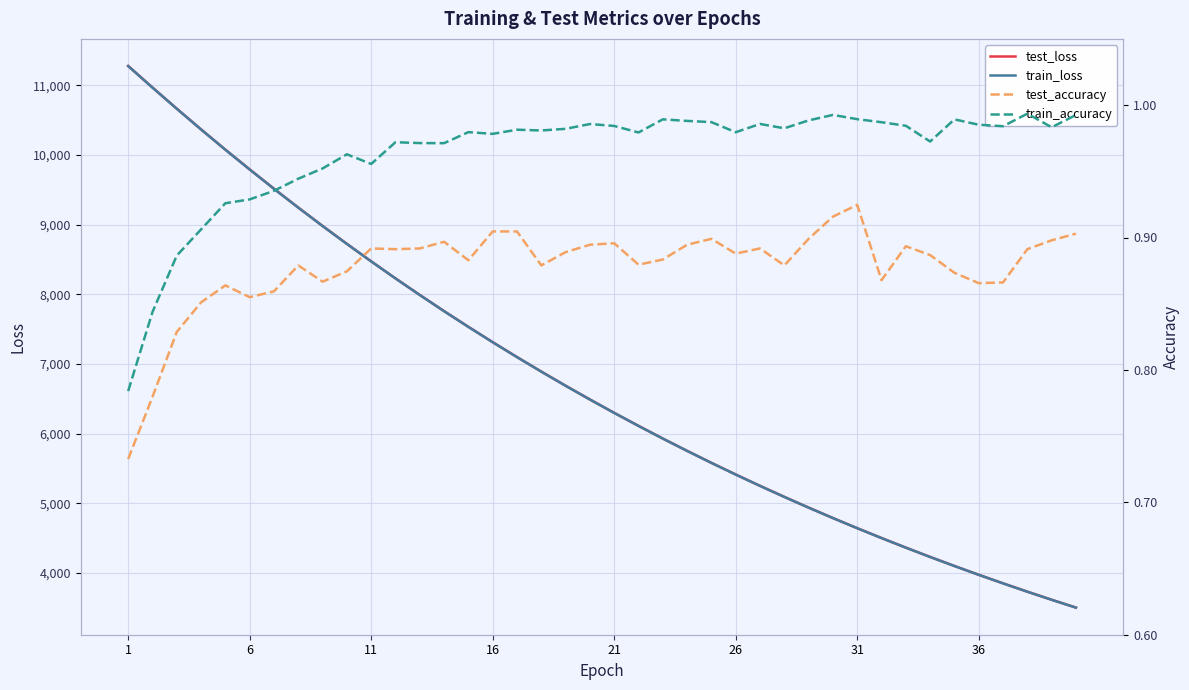

List the series in order of their peak value, lowest first.

test_accuracy, train_accuracy, train_loss, test_loss